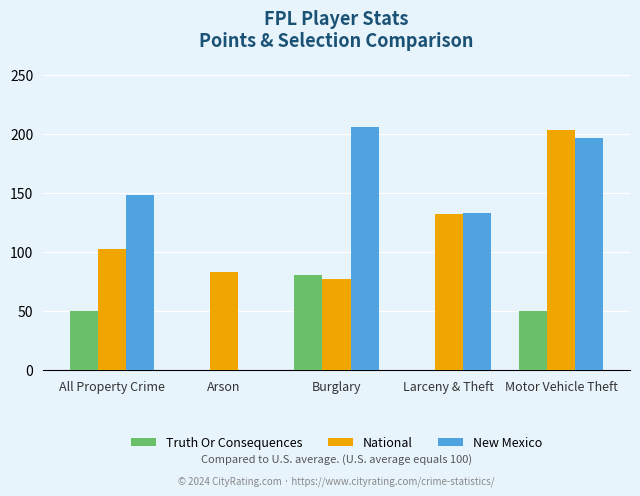

What is the maximum value shown in the chart?

206